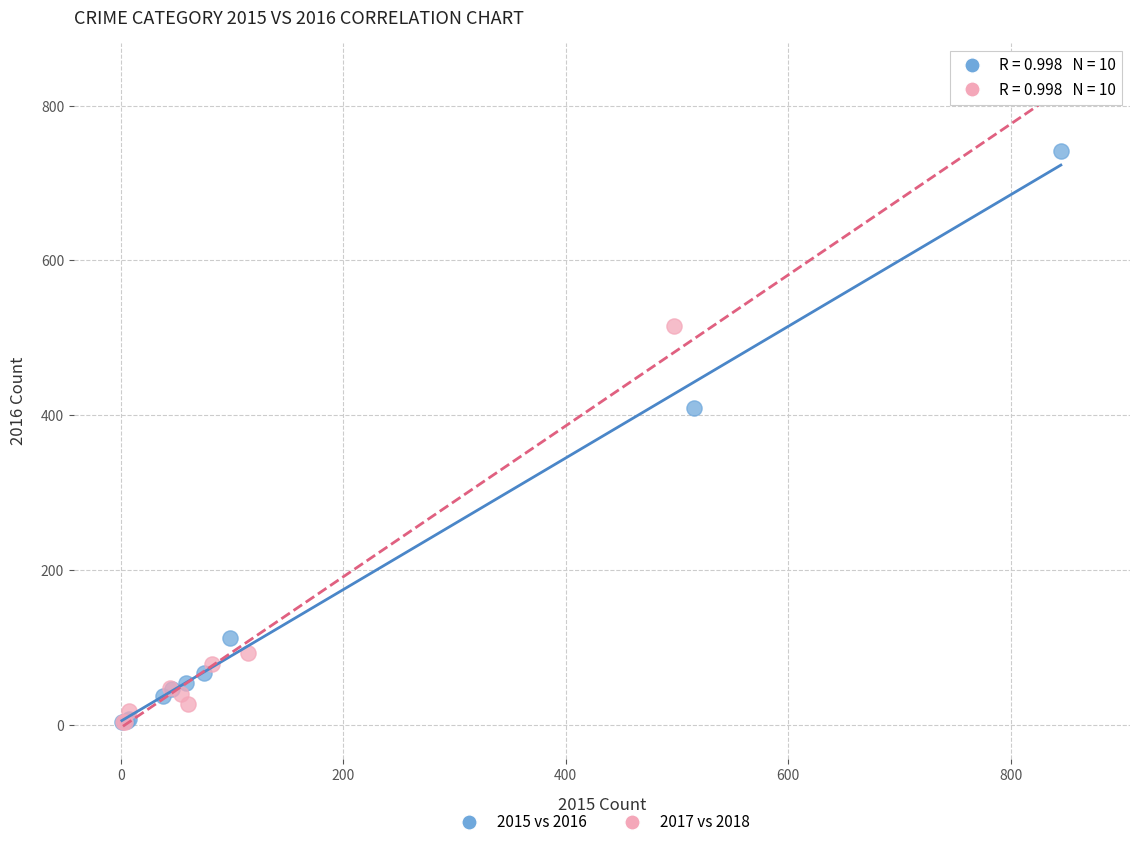

Which series has the widest spread of Y values?

2017 vs 2018